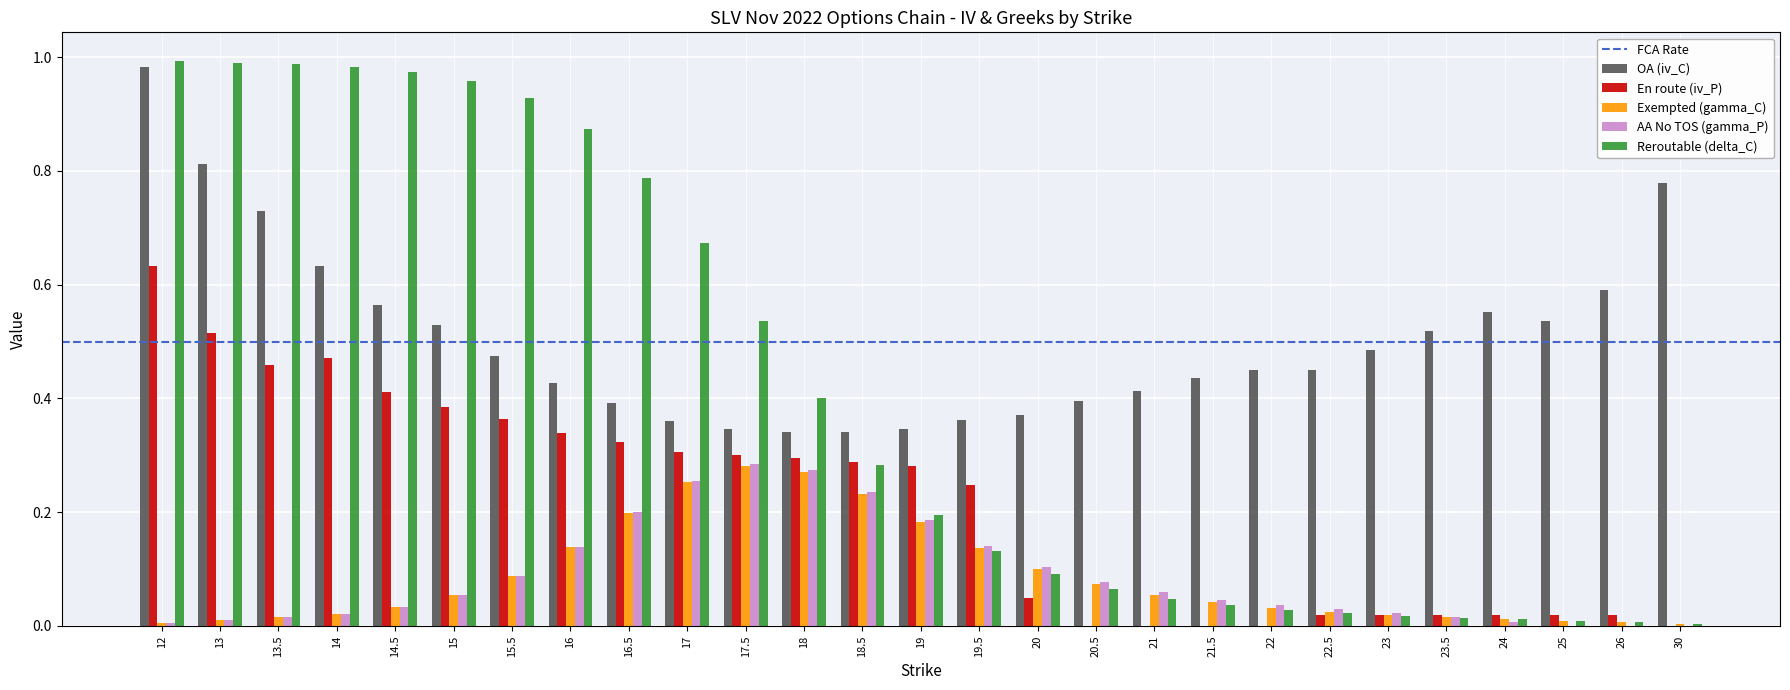

Which series has the largest total across all categories?

OA (iv_C)